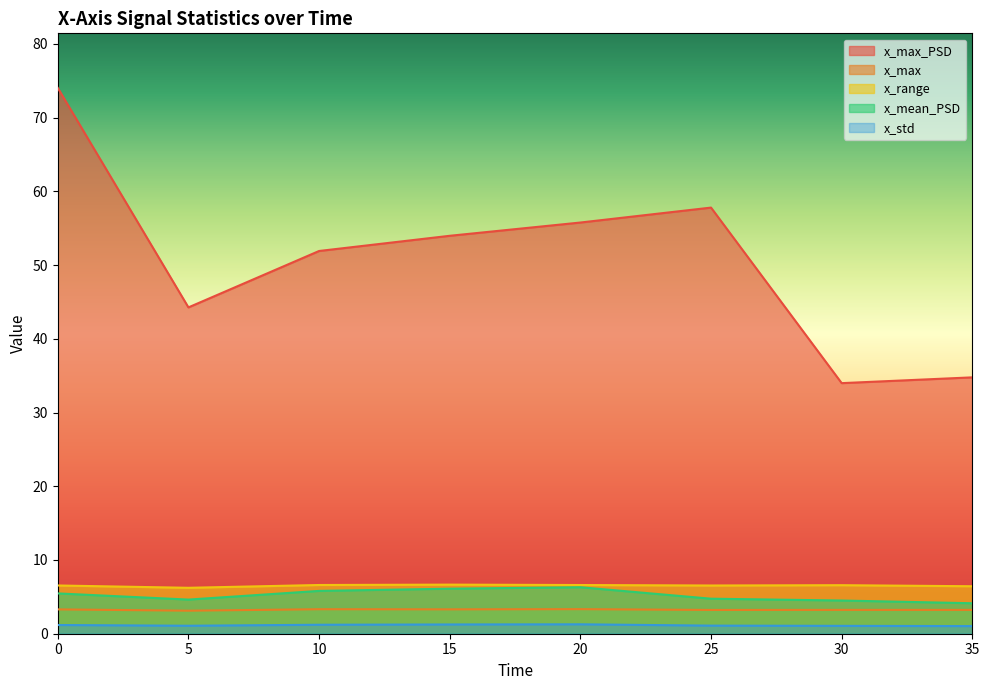

True or false: x_mean_PSD and x_max cross at least once.

False